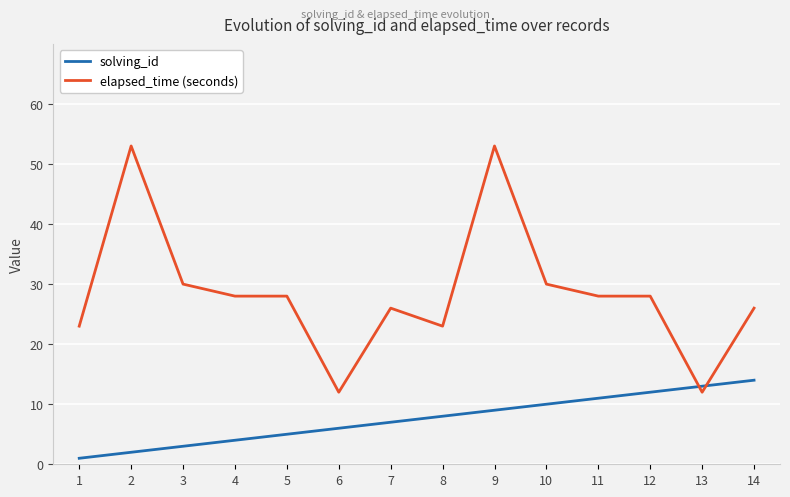

The elapsed_time (seconds) series shows 26 at 14. True or false?

True